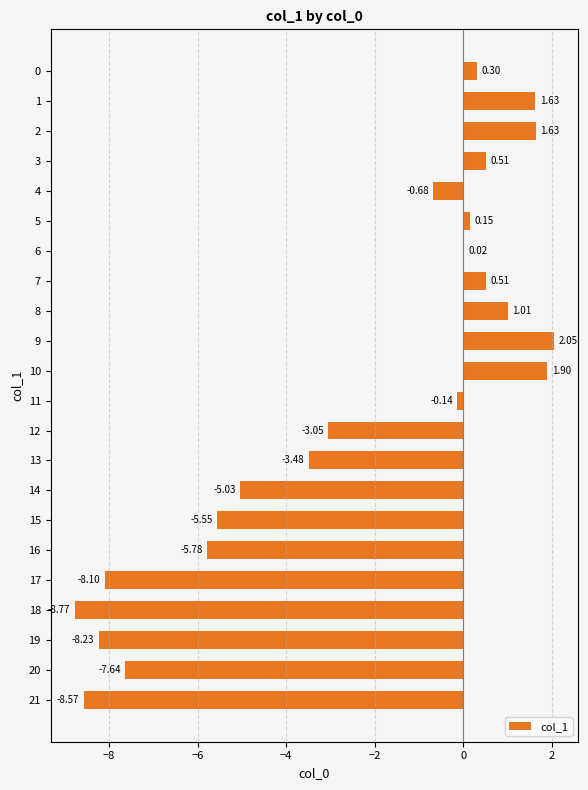

How many data points are above 0?

10